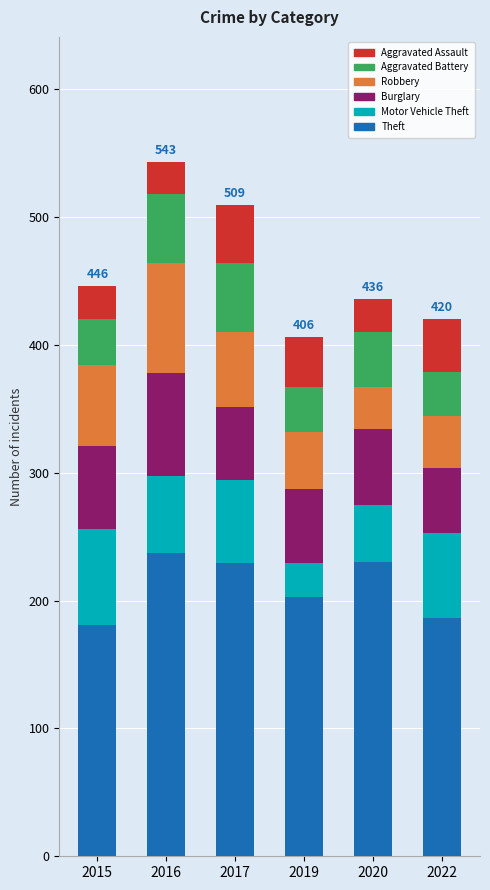

Count the number of categories in the chart.

6